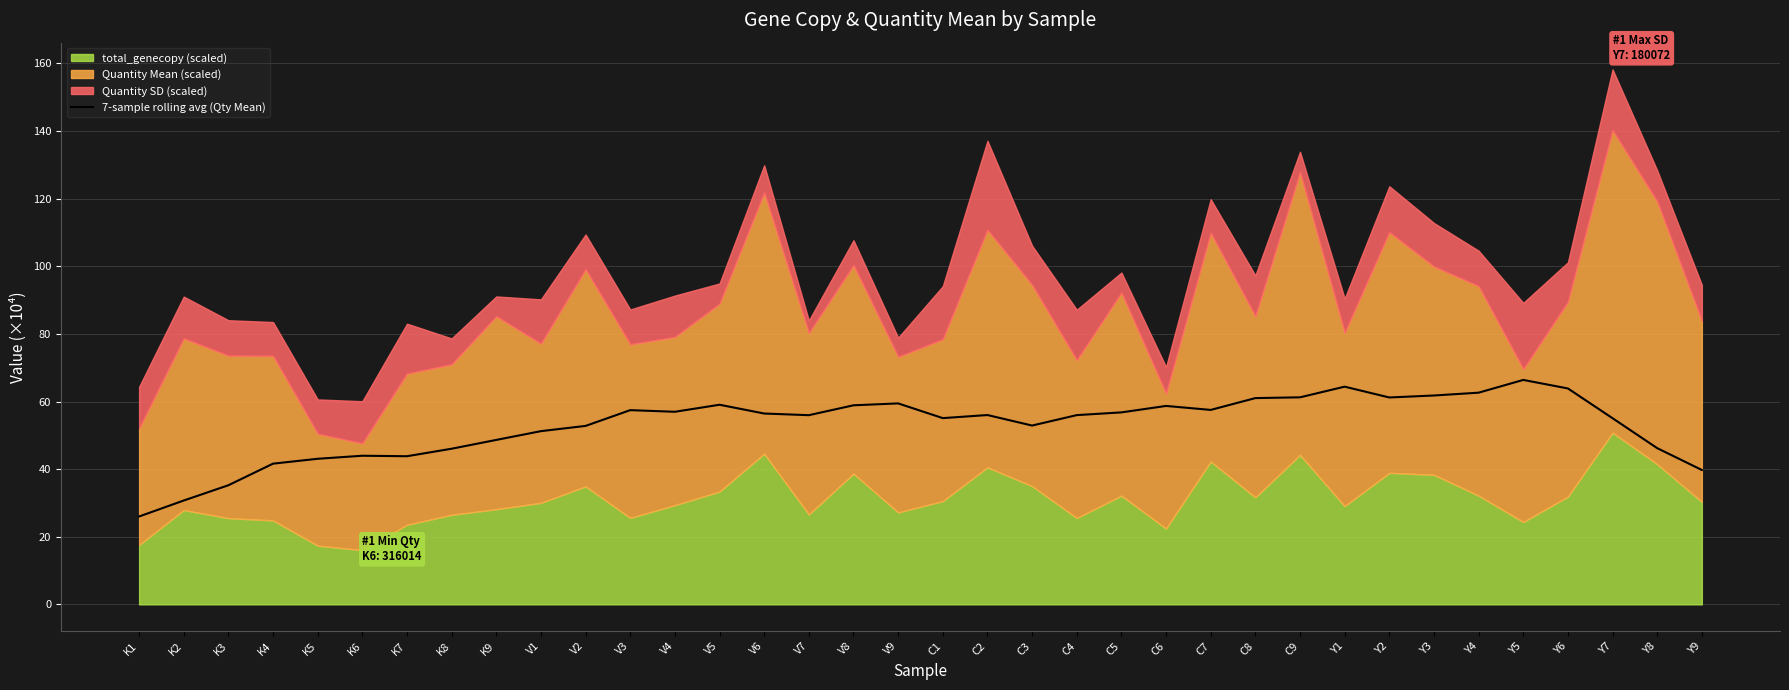

What is the label of the 31st point from the left?

Y4